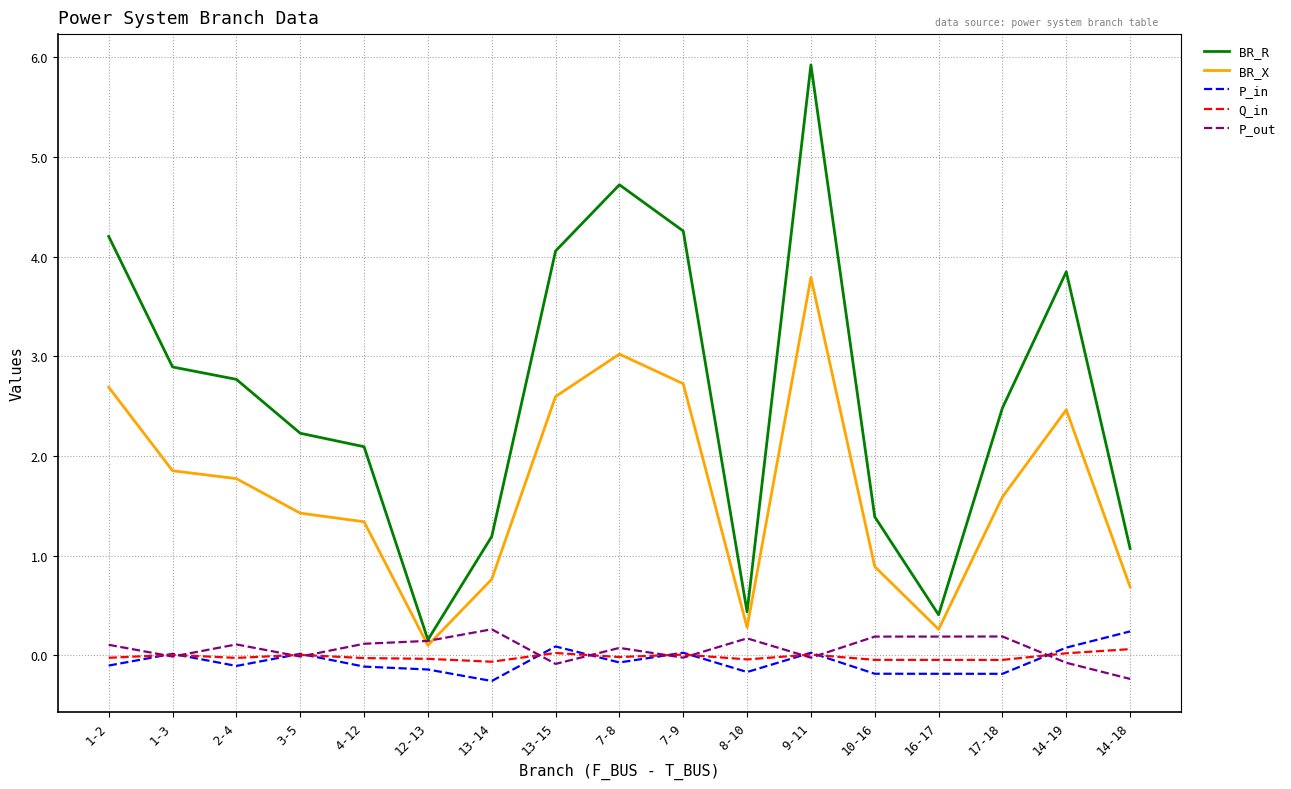

Which series has the largest total across all categories?

BR_R